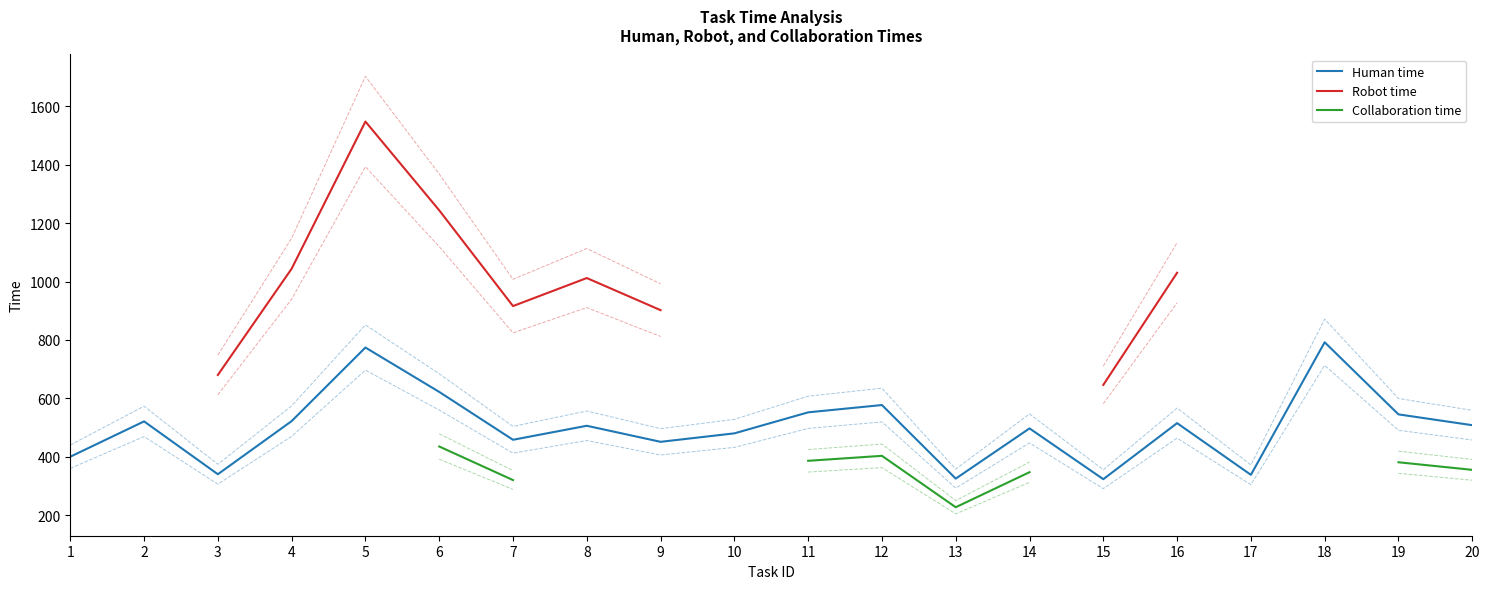

True or false: Human time and Collaboration time cross at least once.

False